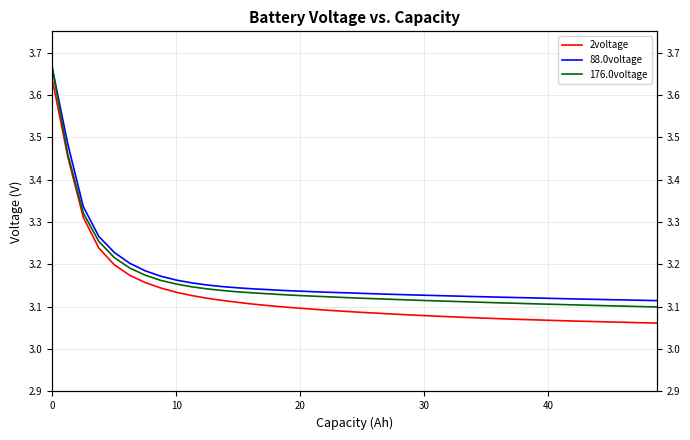

True or false: 88.0voltage has a value of 4.3 at 16.

False